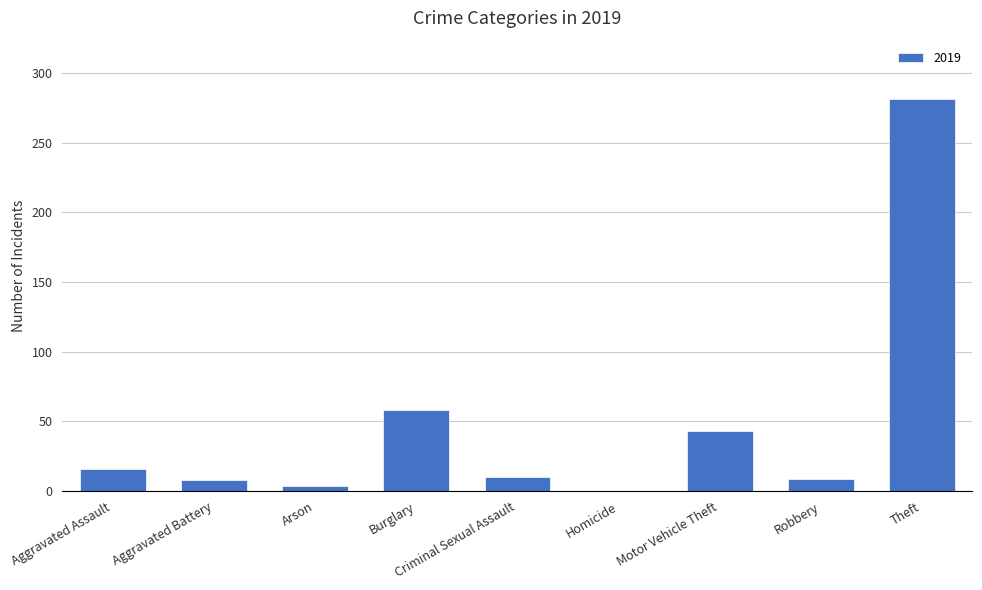

What is the sum of the values at Motor Vehicle Theft and Burglary?

101